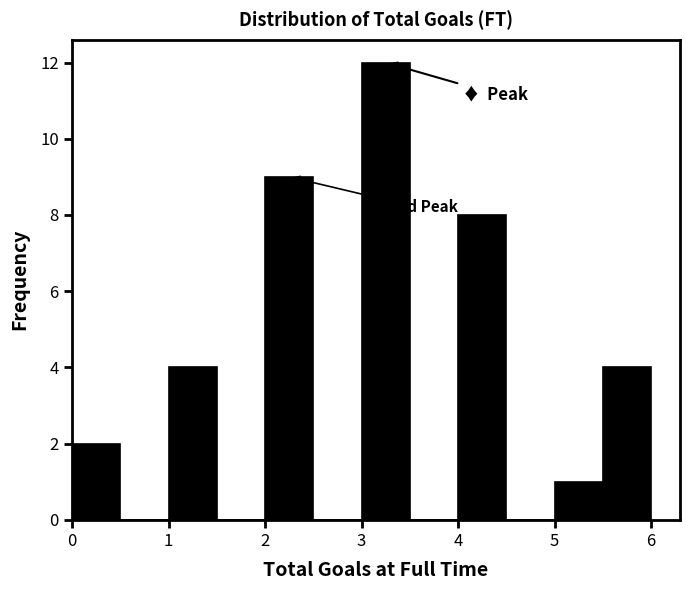

Over which range of the x-axis is the bar tallest?

3.0 to 3.5